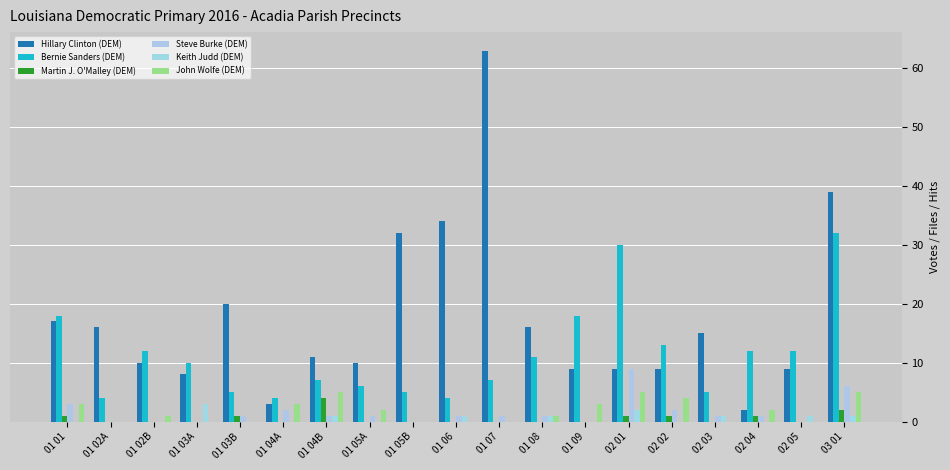

How many Steve Burke (DEM) values are between 0 and 2?

16